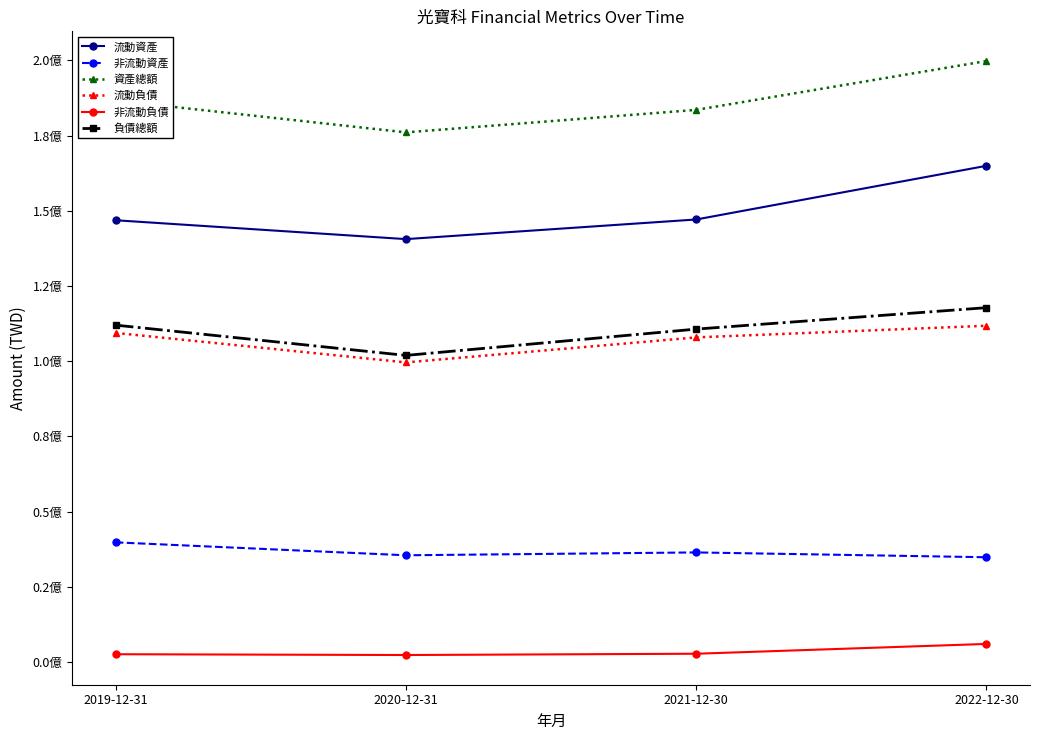

Reading left to right, list all the values displayed in this chart.

流動資產: 2019-12-31=146852680	2020-12-31=140583805	2021-12-30=147110891	2022-12-30=164953214
非流動資產: 2019-12-31=39779823	2020-12-31=35483432	2021-12-30=36432528	2022-12-30=34828523
資產總額: 2019-12-31=186632503	2020-12-31=176067237	2021-12-30=183543419	2022-12-30=199781737
流動負債: 2019-12-31=109397843	2020-12-31=99599336	2021-12-30=107915125	2022-12-30=111781109
非流動負債: 2019-12-31=2593270	2020-12-31=2326387	2021-12-30=2754767	2022-12-30=6013501
負債總額: 2019-12-31=111991113	2020-12-31=101925723	2021-12-30=110669892	2022-12-30=117794610